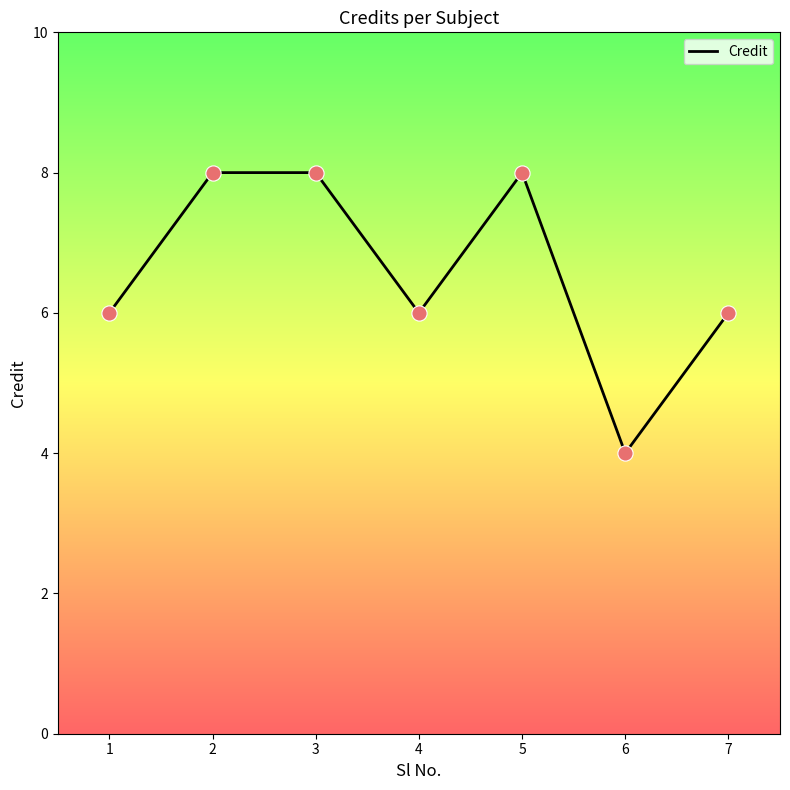

Which has a higher value, 1 or 3?

3